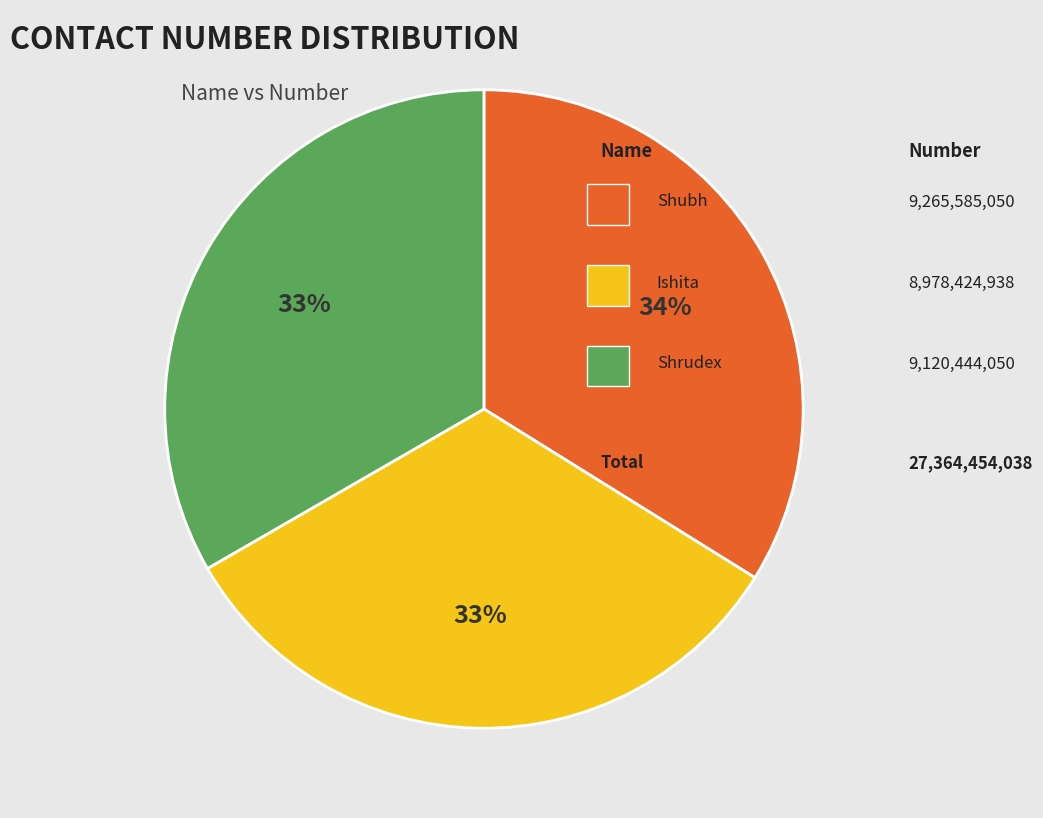

Is there any slice that represents more than half of the pie?

No